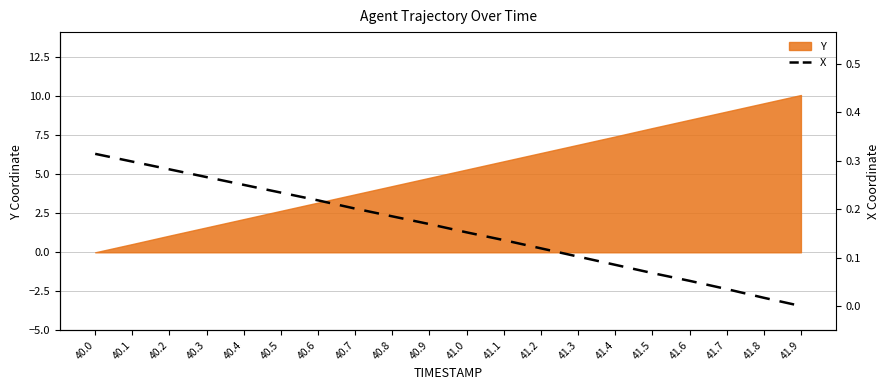

What is the label of the 13th point from the left?

41.2